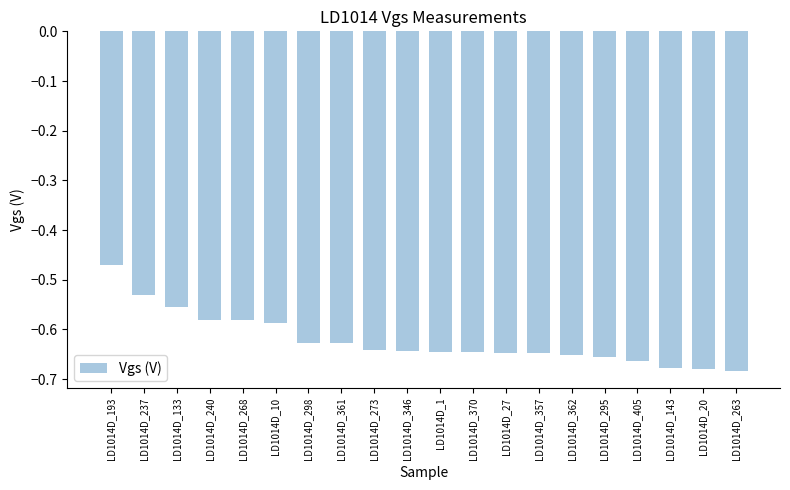

Which category has the highest value across all series?

LD1014D_193